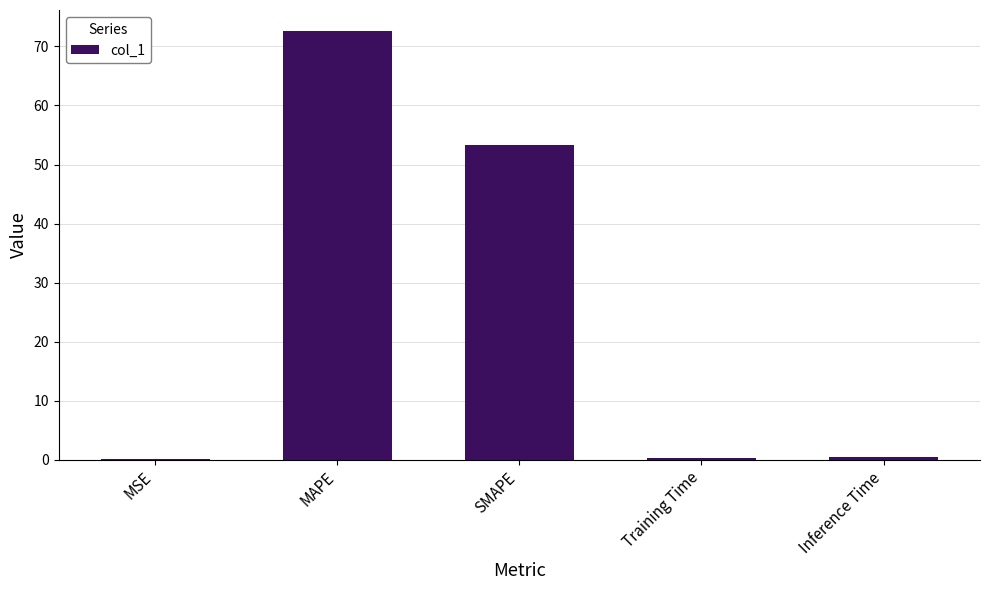

Does the chart contain stacked bars?

No